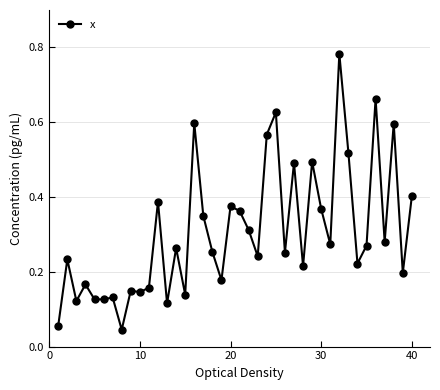

True or false: there are more than 1 points higher than both neighbors.

True